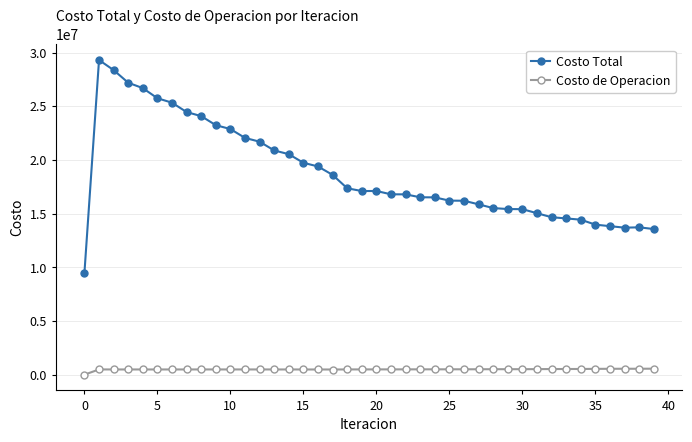

How many values in the Costo Total series are below 17101783?

20